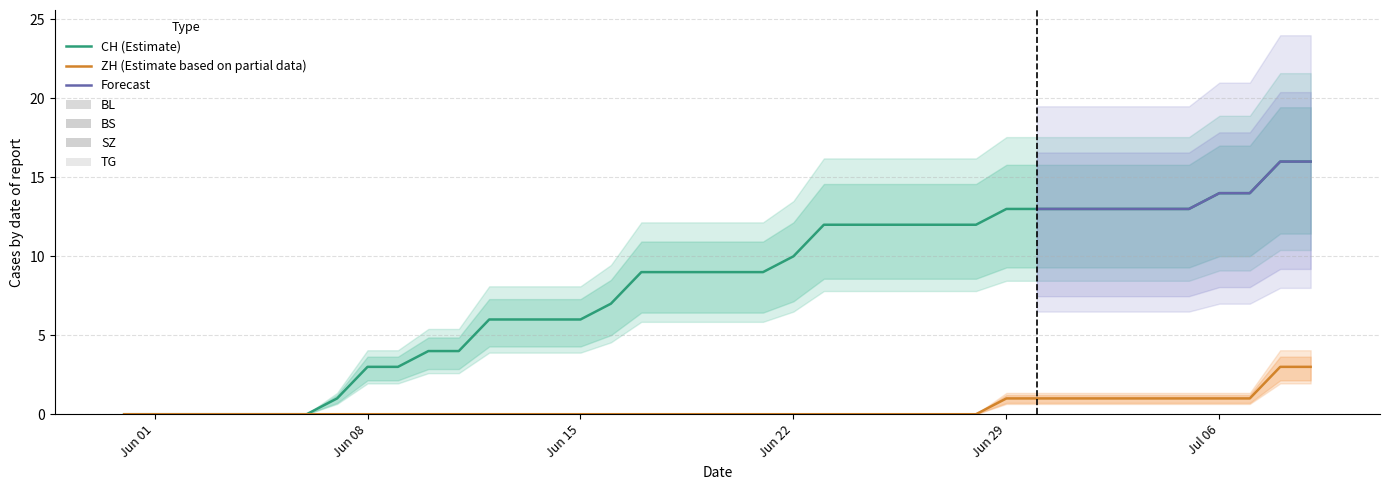

Reading right to left, what are all the values shown in this chart?

CH: 16	16	14	14	13	13	13	13	13	13	13	12	12	12	12	12	12	10	9	9	9	9	9	7	6	6	6	6	4	4	3	3	1	0	0	0	0	0	0	0
ZH: 3	3	1	1	1	1	1	1	1	1	1	0	0	0	0	0	0	0	0	0	0	0	0	0	0	0	0	0	0	0	0	0	0	0	0	0	0	0	0	0
BS: 0	0	0	0	0	0	0	0	0	0	0	0	0	0	0	0	0	0	0	0	0	0	0	0	0	0	0	0	0	0	0	0	0	0	0	0	0	0	0	0
SZ: 0	0	0	0	0	0	0	0	0	0	0	0	0	0	0	0	0	0	0	0	0	0	0	0	0	0	0	0	0	0	0	0	0	0	0	0	0	0	0	0
TG: 0	0	0	0	0	0	0	0	0	0	0	0	0	0	0	0	0	0	0	0	0	0	0	0	0	0	0	0	0	0	0	0	0	0	0	0	0	0	0	0
BL: 0	0	0	0	0	0	0	0	0	0	0	0	0	0	0	0	0	0	0	0	0	0	0	0	0	0	0	0	0	0	0	0	0	0	0	0	0	0	0	0